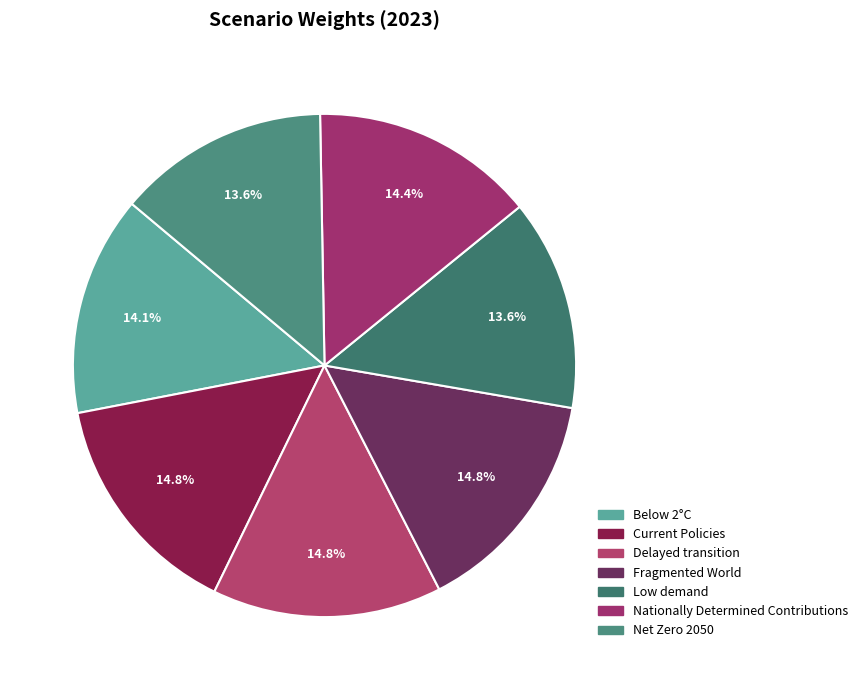

What percentage is the Below 2°C slice, to the nearest percent?

14%